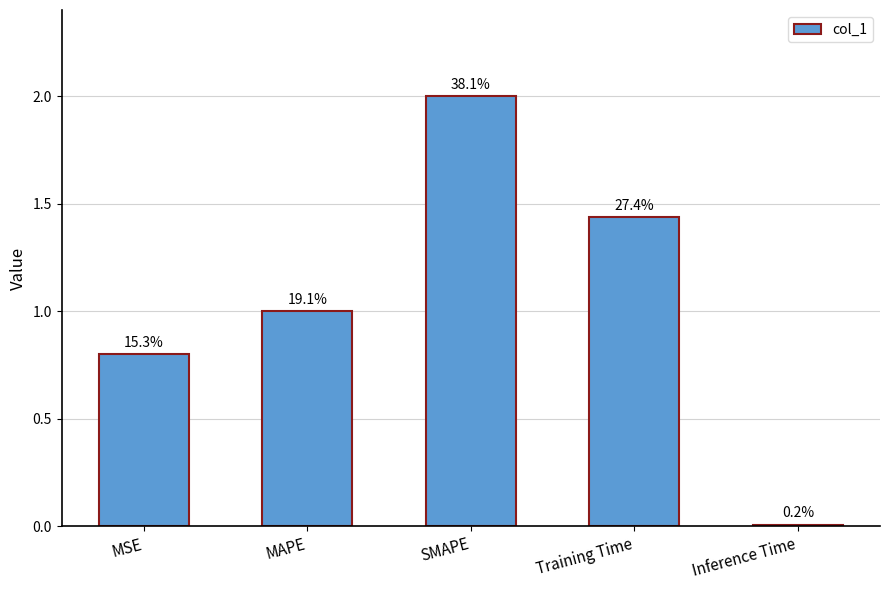

Reading left to right, transcribe all the data shown in this chart.

0.8	1.0	2.0	1.4	0.0